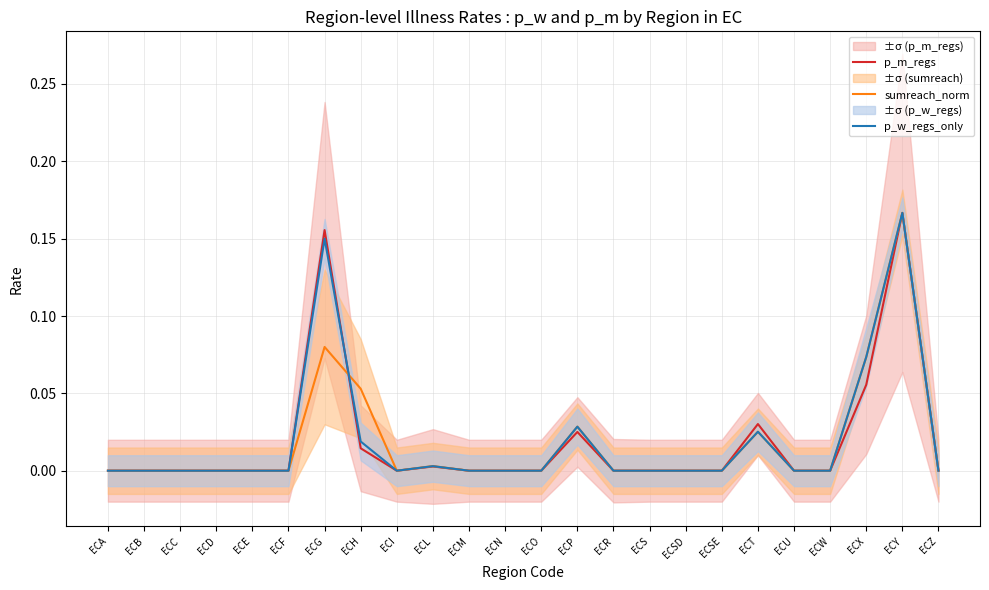

How many intersections are there between sumreach_norm and p_w_regs_only?

2